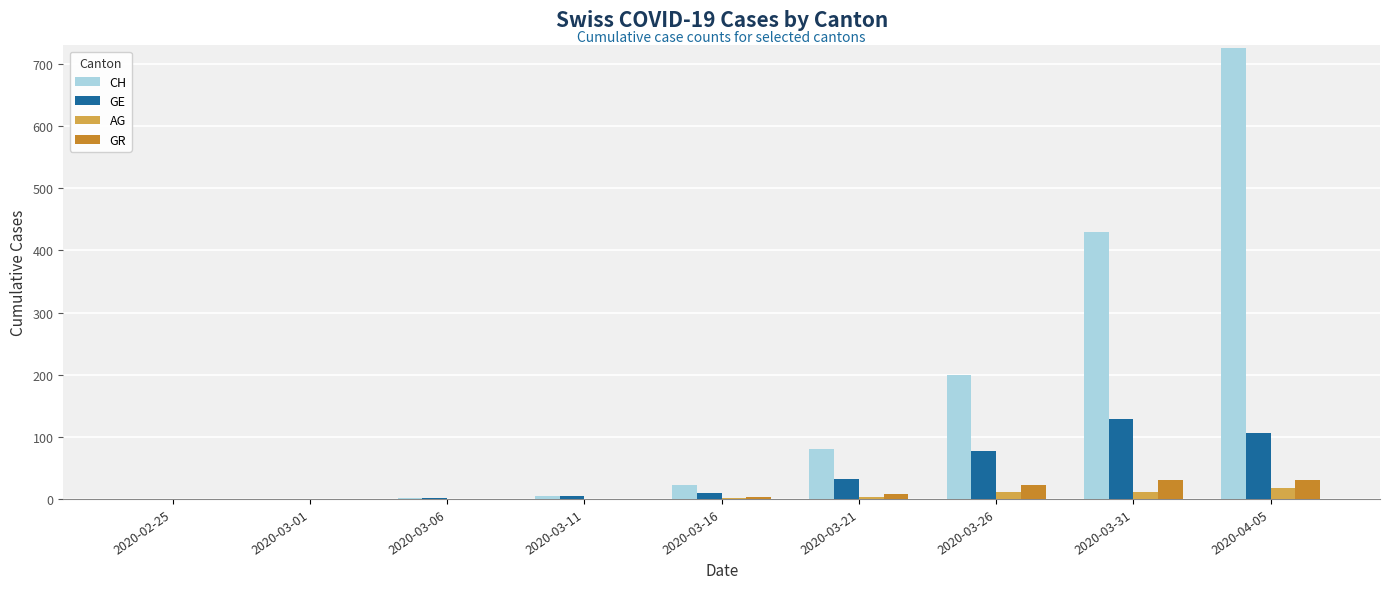

What is the greatest value displayed?

726